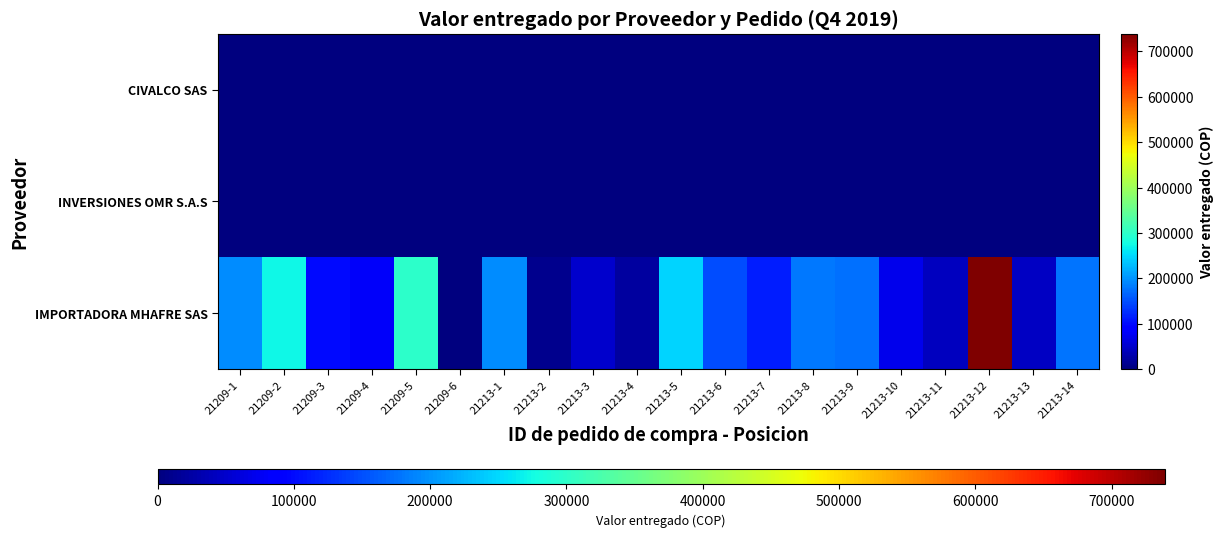

What is the difference between the highest and lowest values at 21213-3?

49200